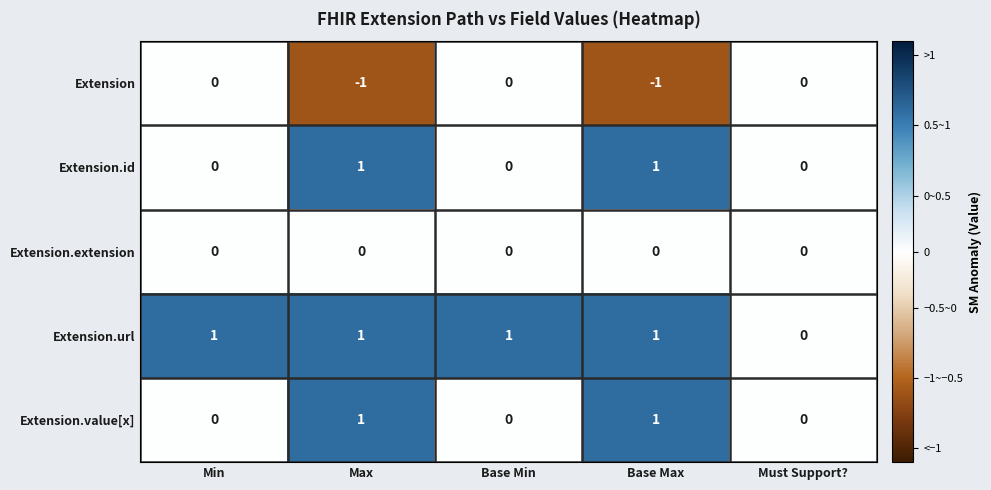

Reading left to right, extract all data points from this chart.

Extension: Min=0	Max=-1	Base Min=0	Base Max=-1	Must Support?=0
Extension.id: Min=0	Max=1	Base Min=0	Base Max=1	Must Support?=0
Extension.extension: Min=0	Max=0	Base Min=0	Base Max=0	Must Support?=0
Extension.url: Min=1	Max=1	Base Min=1	Base Max=1	Must Support?=0
Extension.value[x]: Min=0	Max=1	Base Min=0	Base Max=1	Must Support?=0